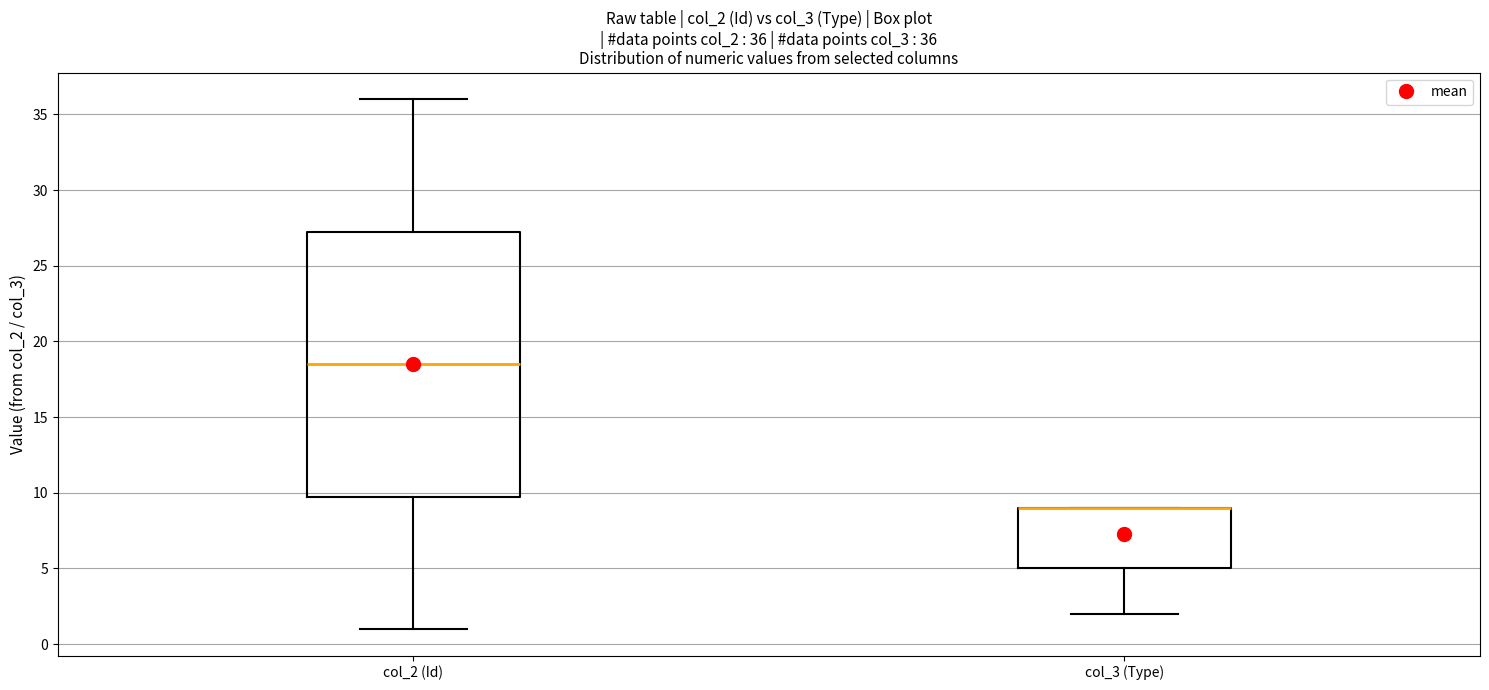

Which box is the tallest, from its lower edge to its upper edge?

col_2 (Id)